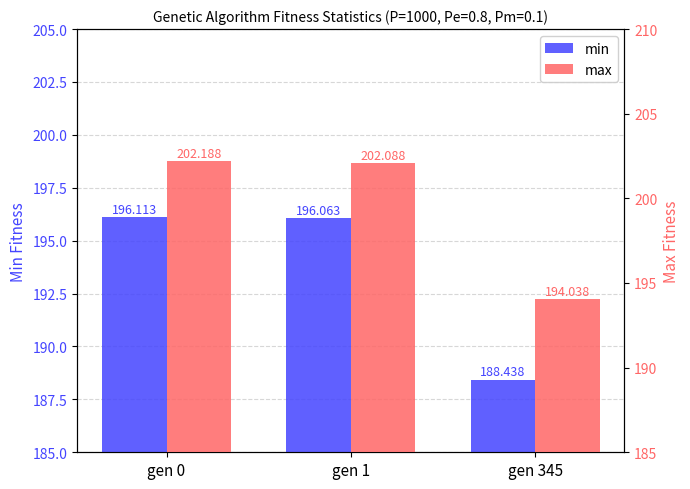

What is the lowest value of the min series?

188.4